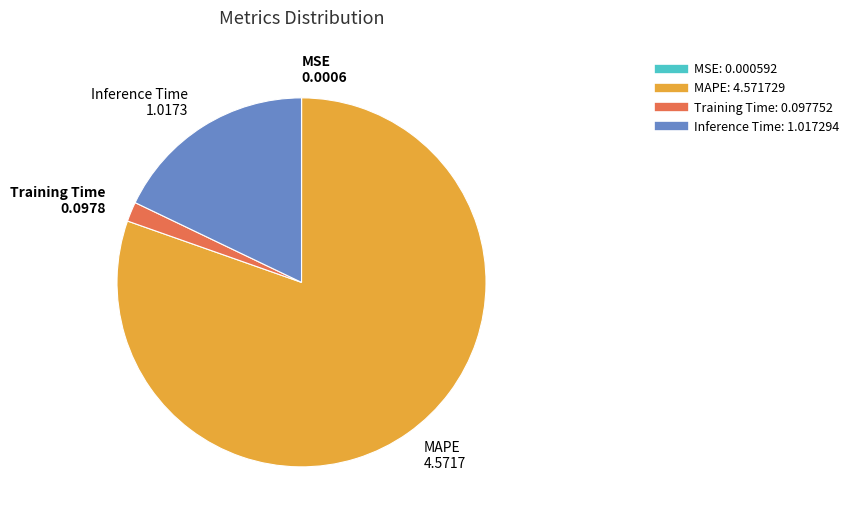

Which has a higher value, Training Time or Inference Time?

Inference Time